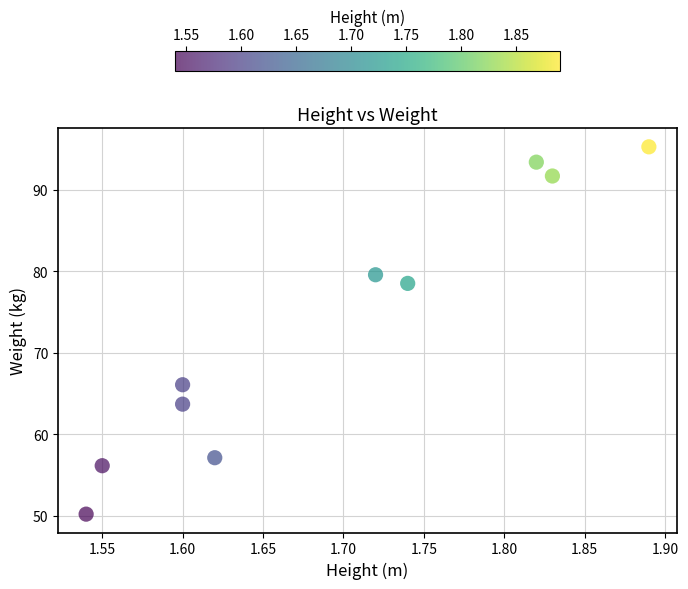

What Y value in the scatter plot is closest to 72?

66.1